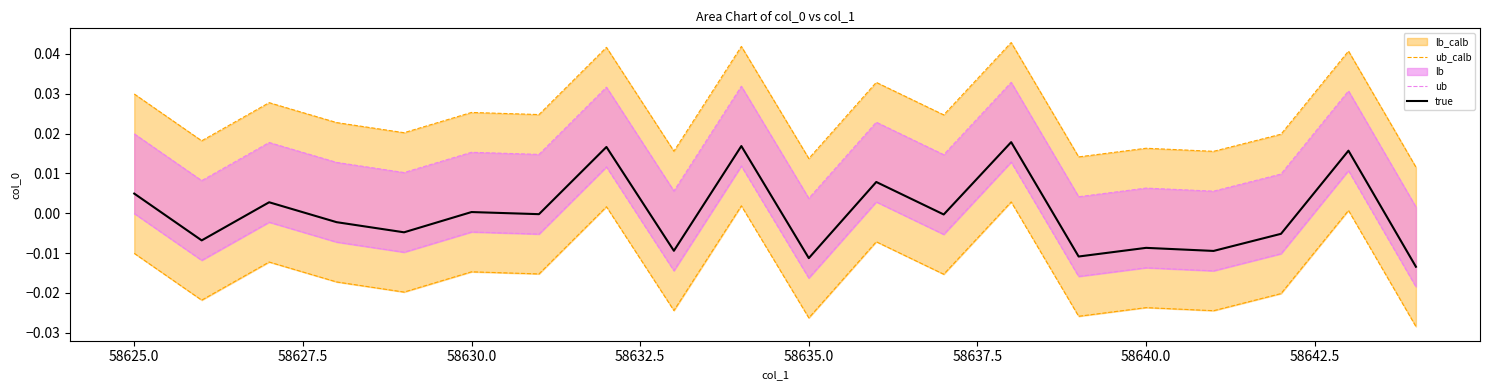

What position from the left is 58627.5?

3